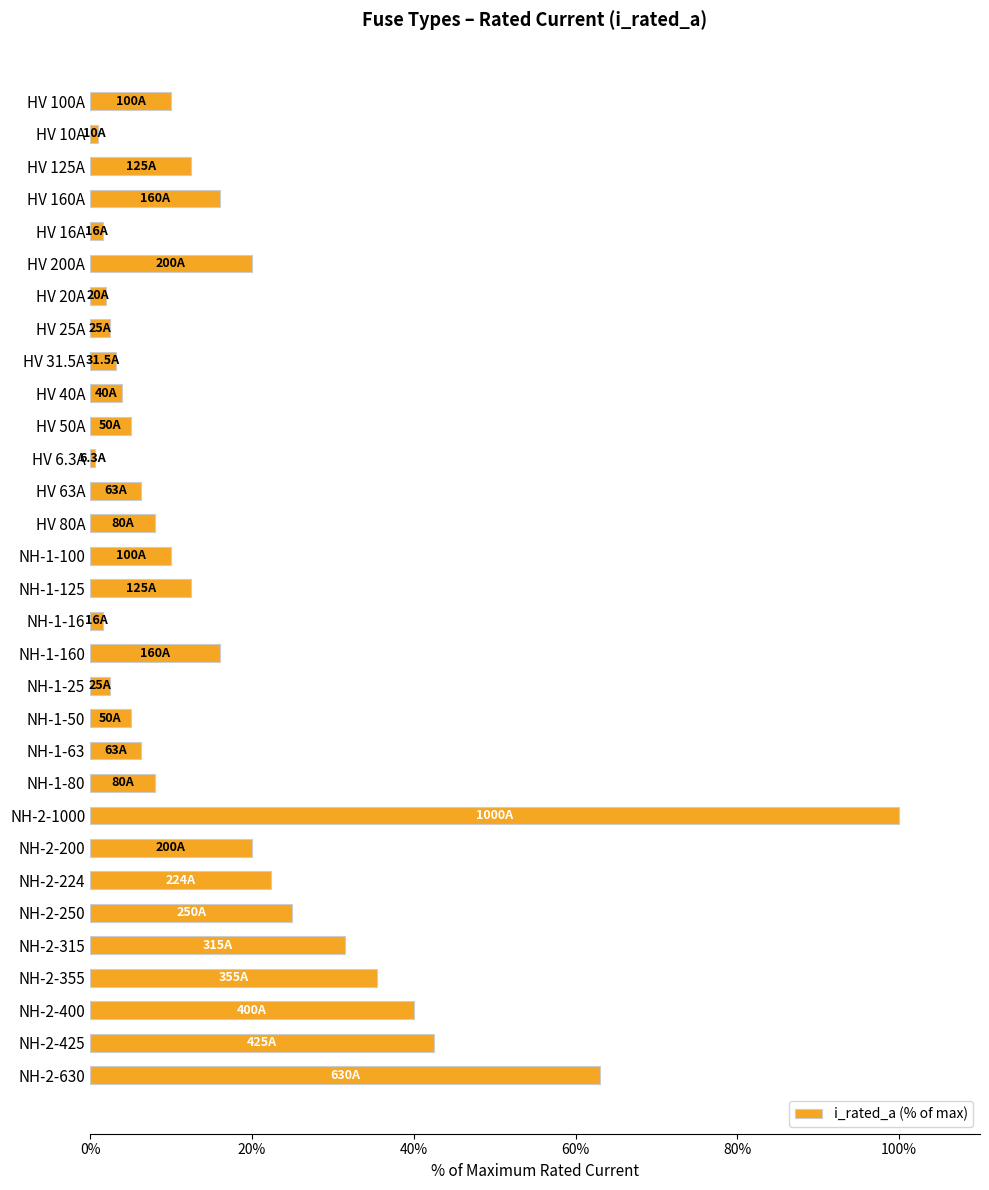

Where is the data nearest to the value 50?

NH-2-425